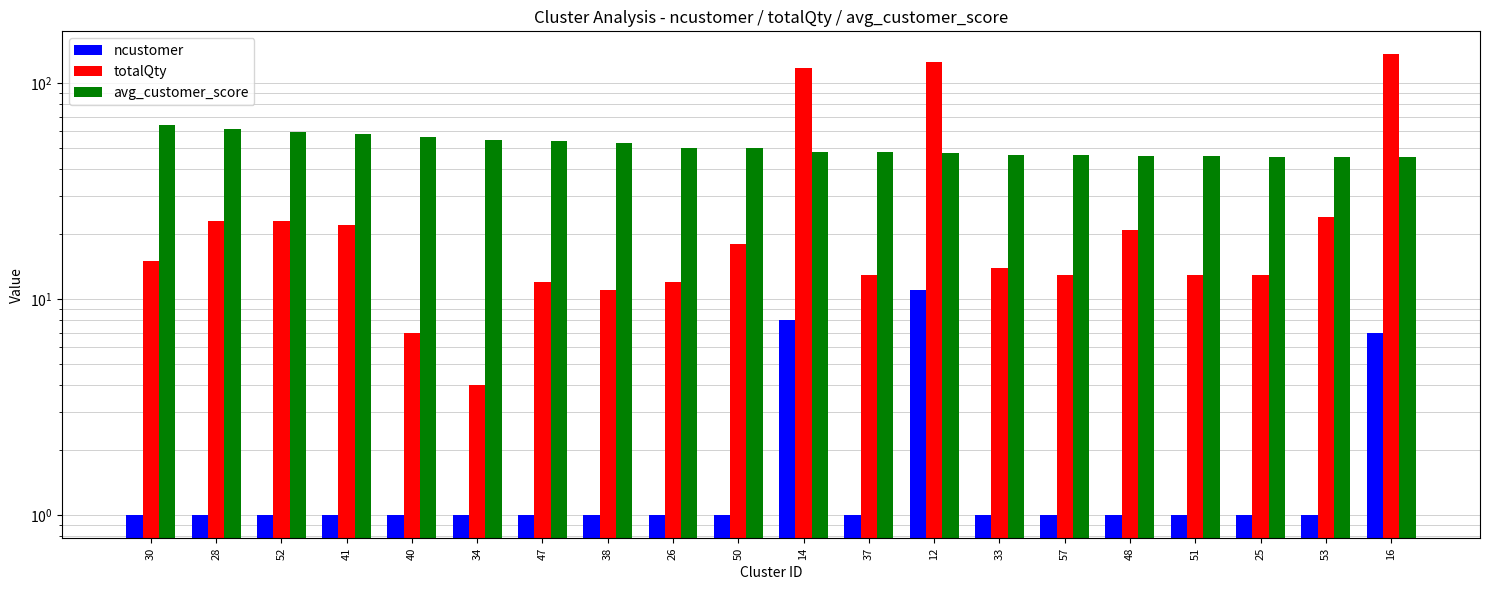

How many distinct data groups are displayed?

3